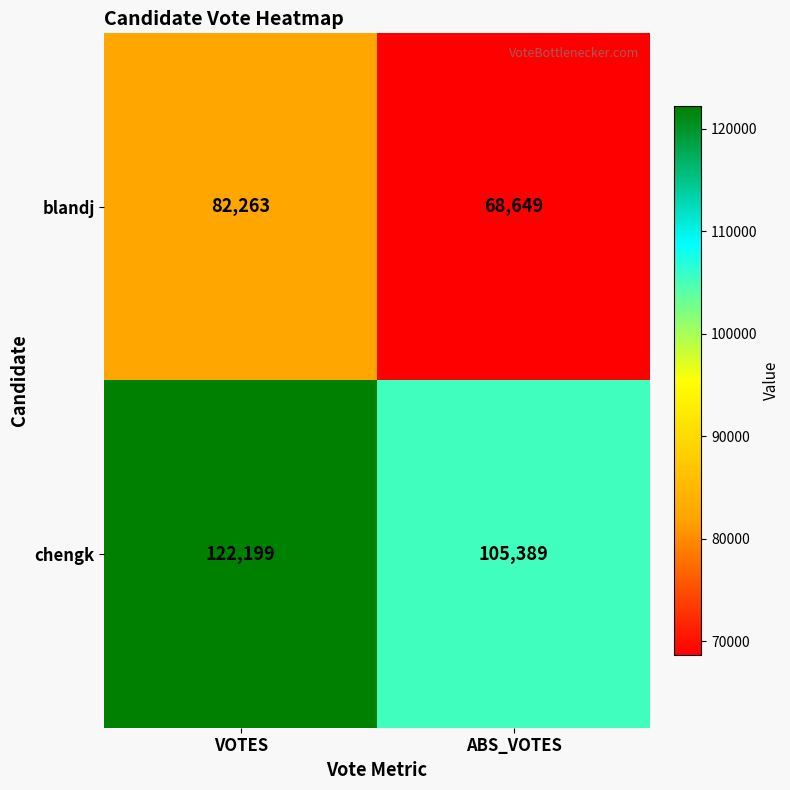

What is the difference between the maximum and minimum values in the blandj series?

13614